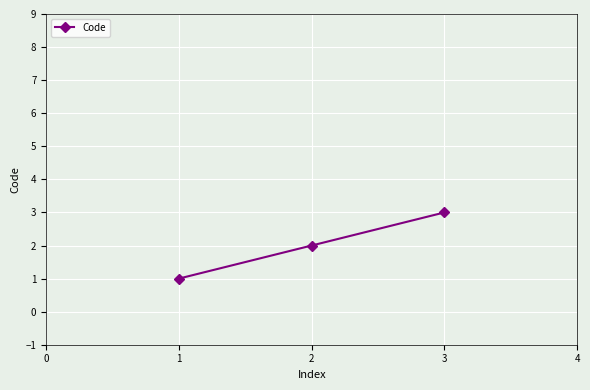

Is it true that the value at 3 is 1?

False